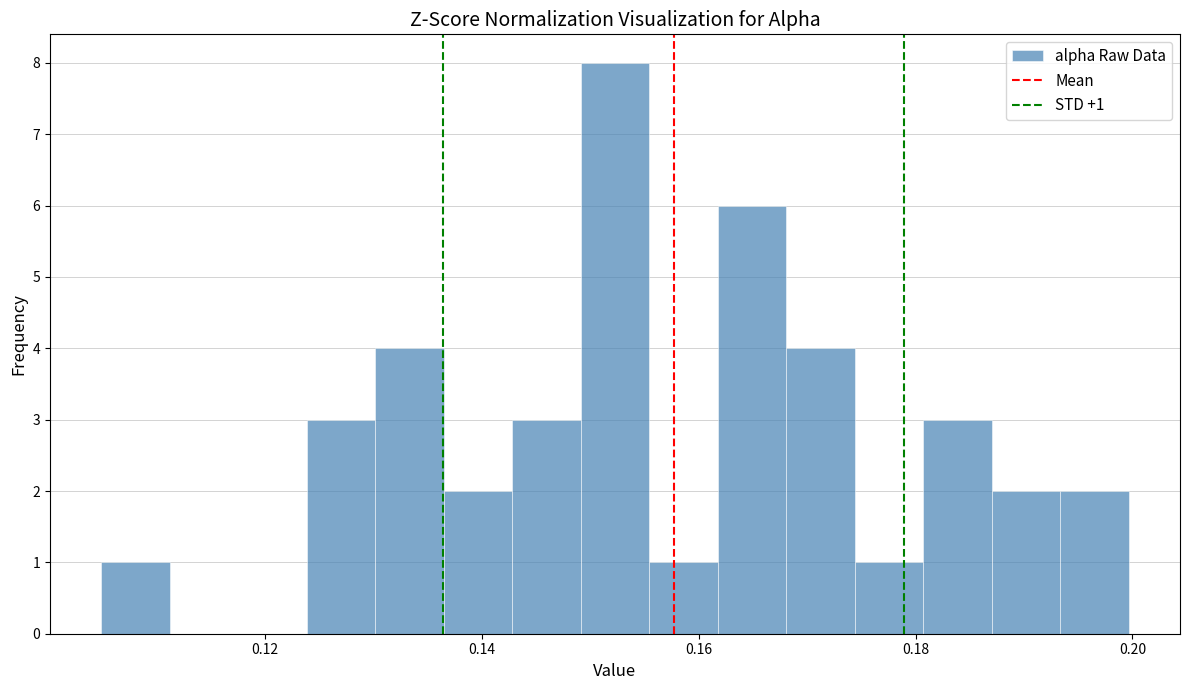

Around what value on the x-axis is the tallest bar? Give the approximate position of its centre, as read against the axis.

0.152